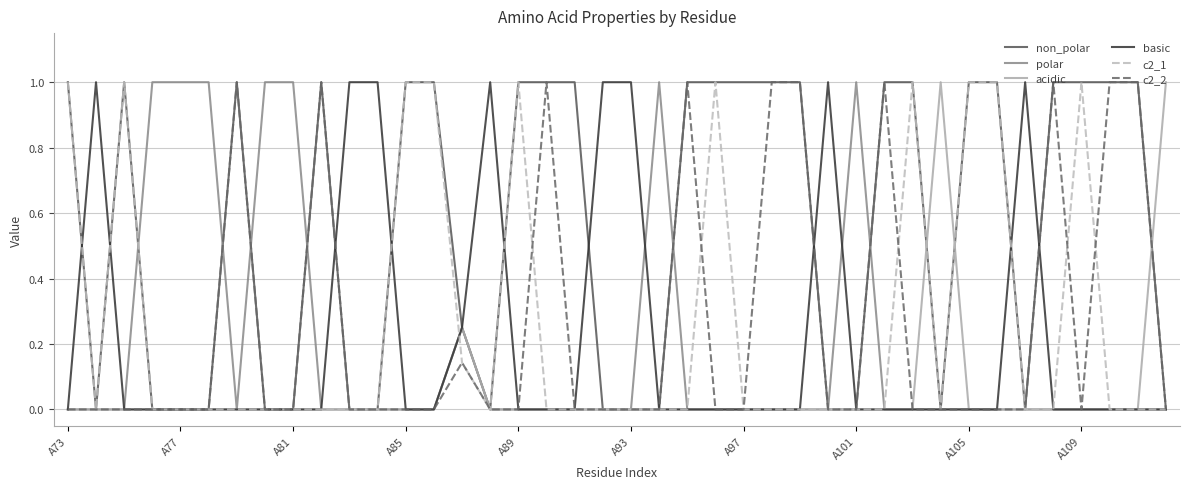

What is the highest value of the c2_2 series?

1.0